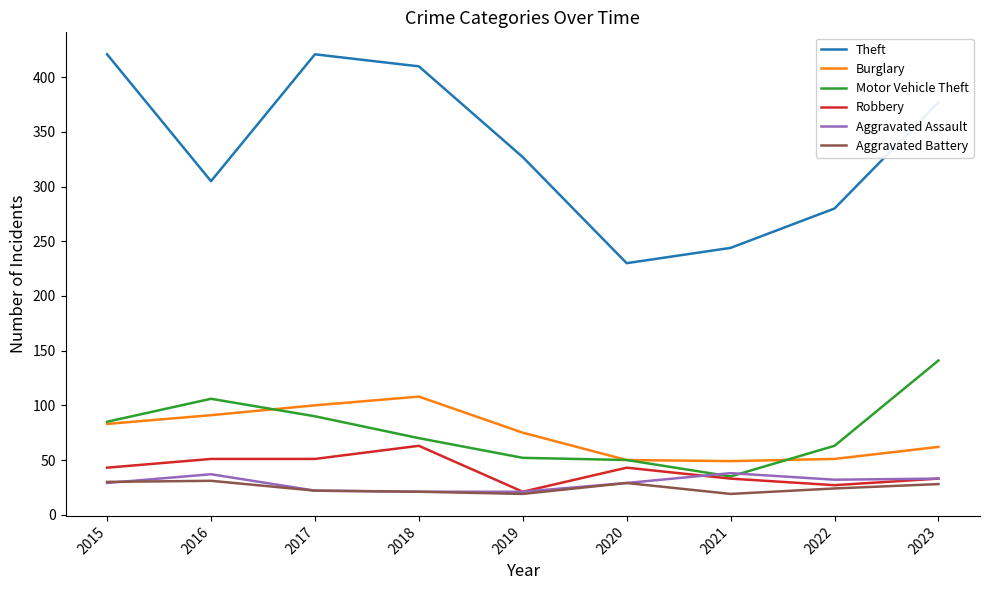

Which series has the largest range (max minus min)?

Theft